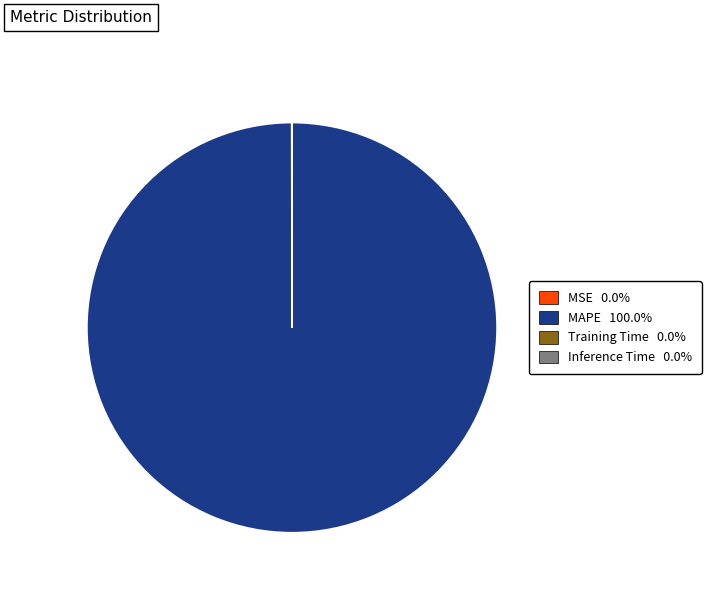

Is there a majority slice in this chart?

Yes